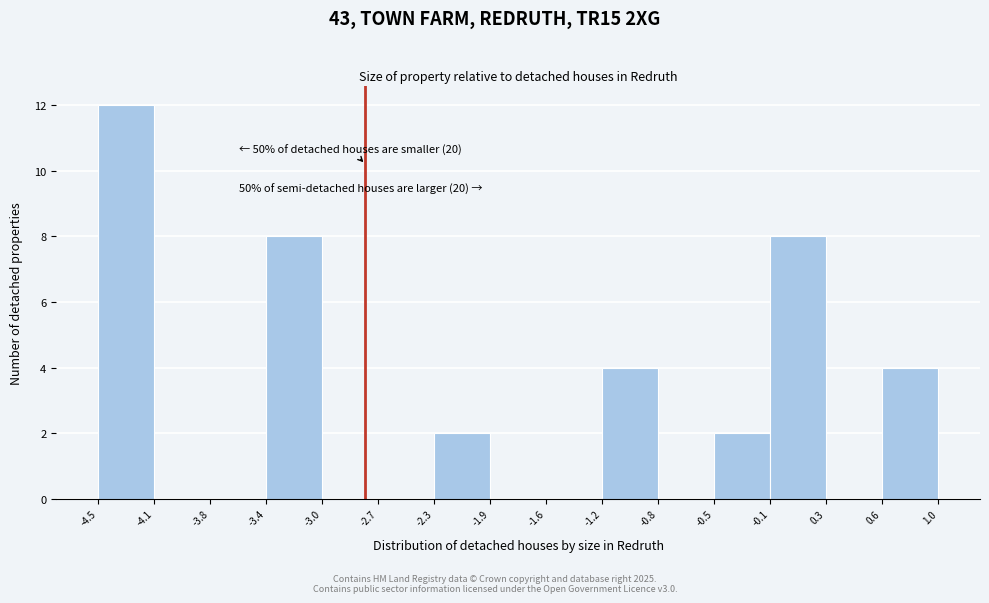

Which range on the x-axis has the tallest bar?

-4.5 to -4.1